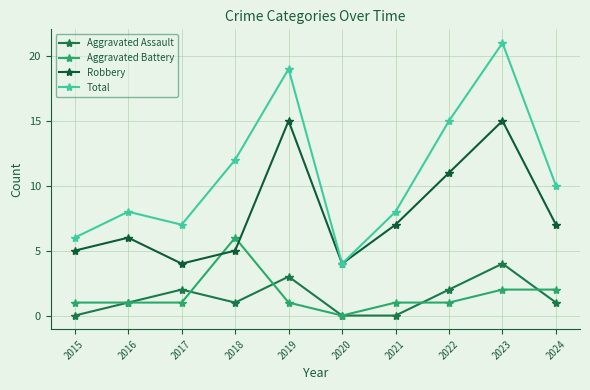

What is the approximate value of Total at 2023?

21